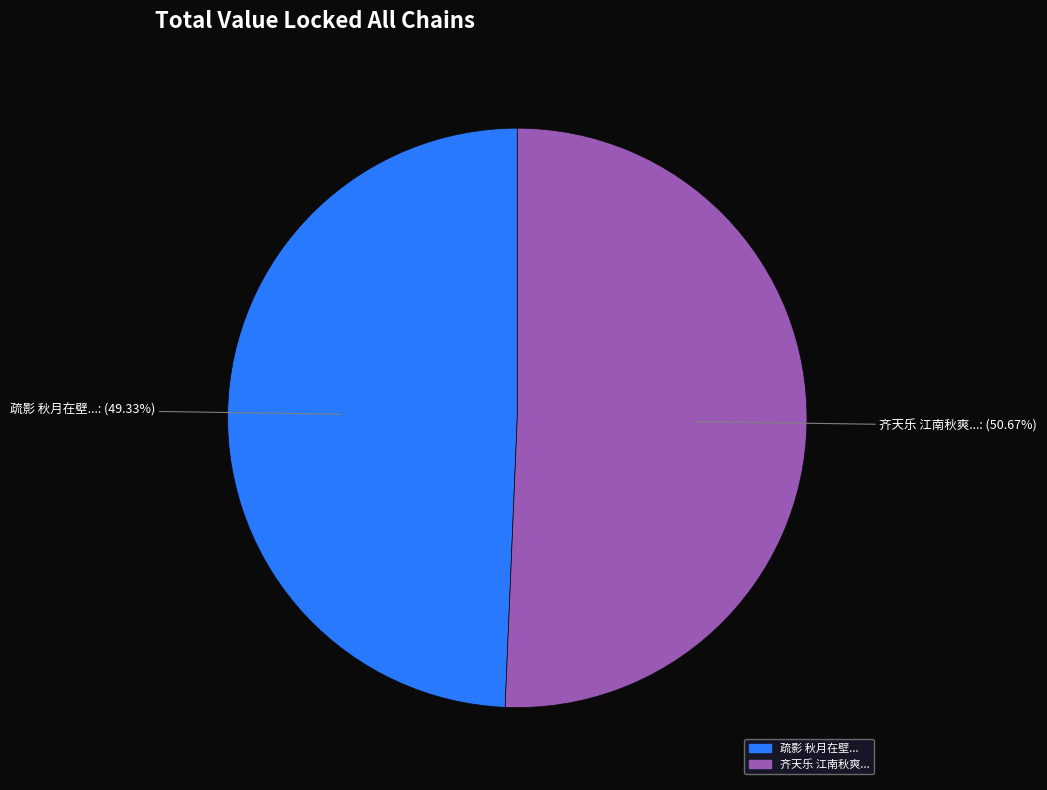

How many segments does this pie chart have?

2